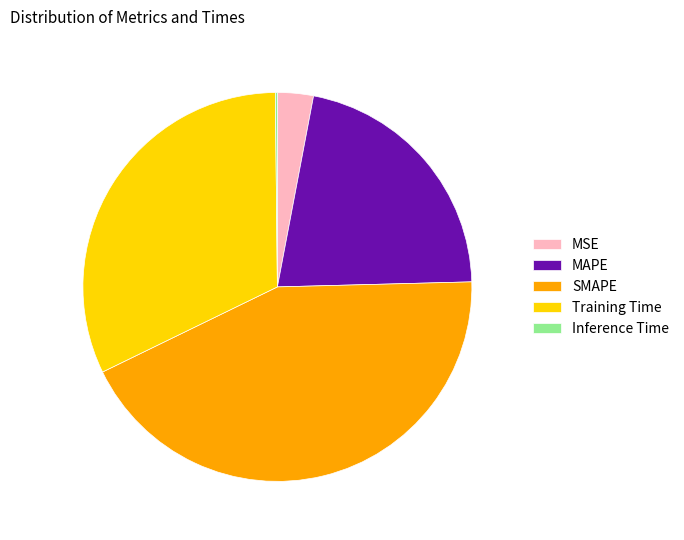

Which has a higher value, MAPE or MSE?

MAPE